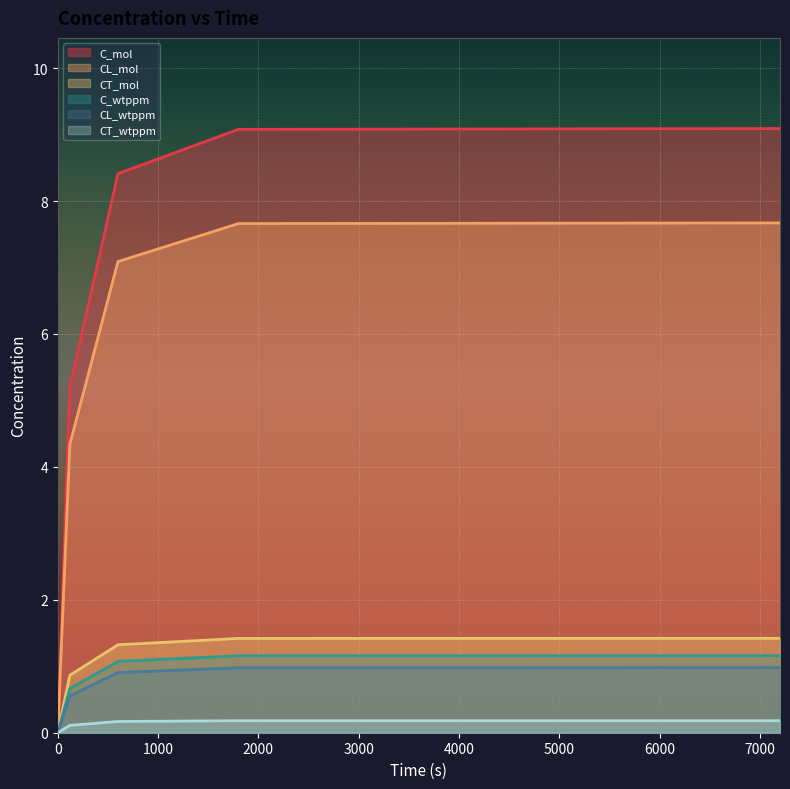

How many lines are shown in the chart?

6